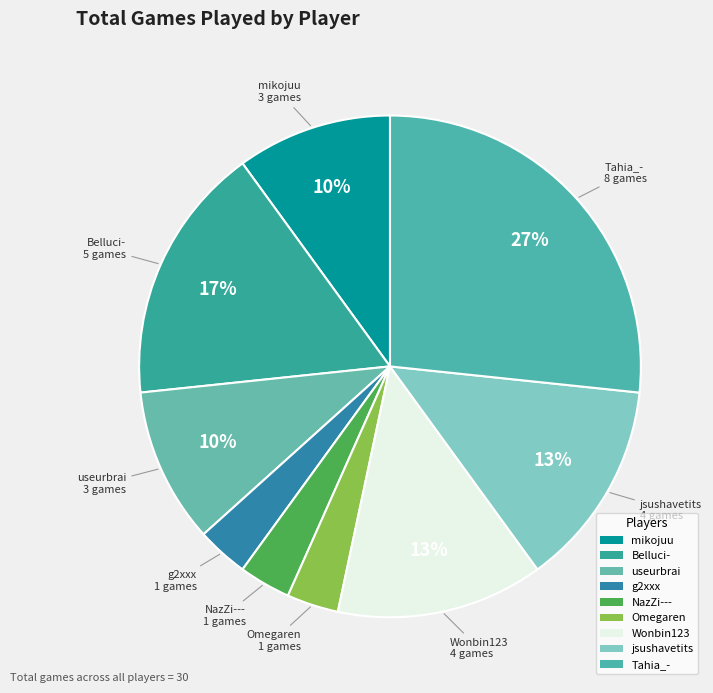

How many segments does this pie chart have?

9